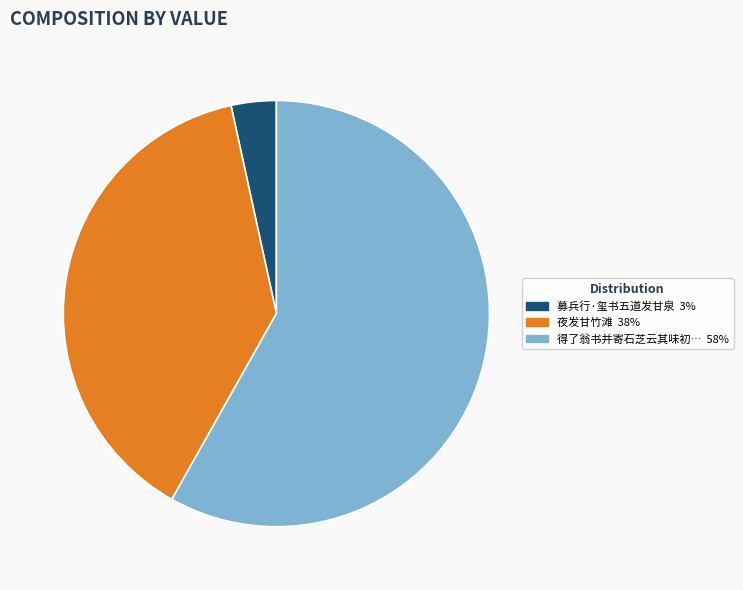

How many slices are in this pie chart?

3